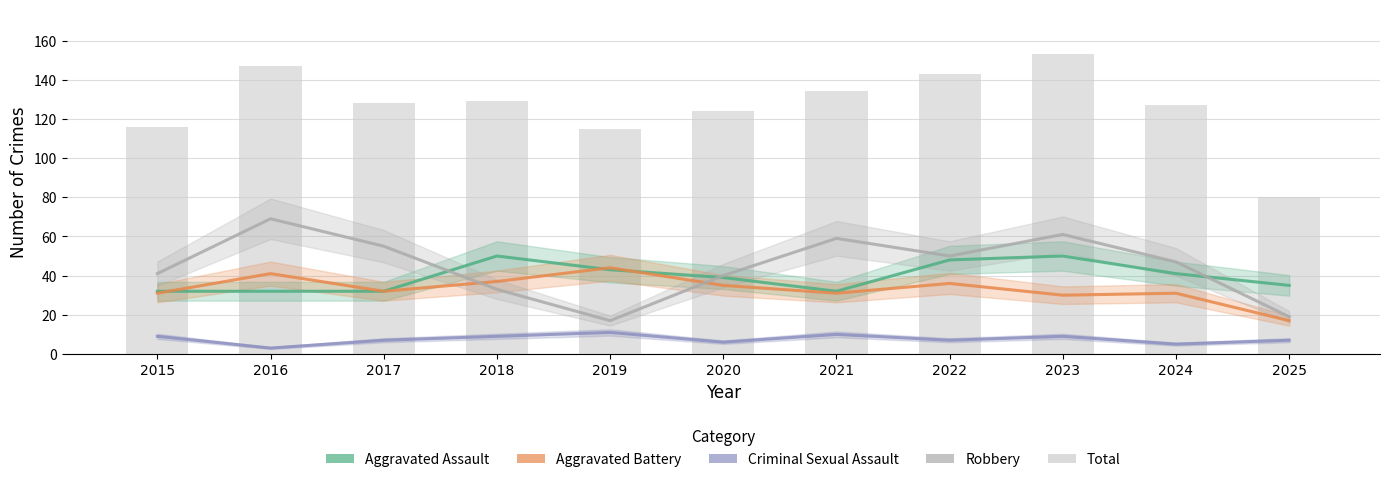

What is the lowest value of the Aggravated Assault series?

32